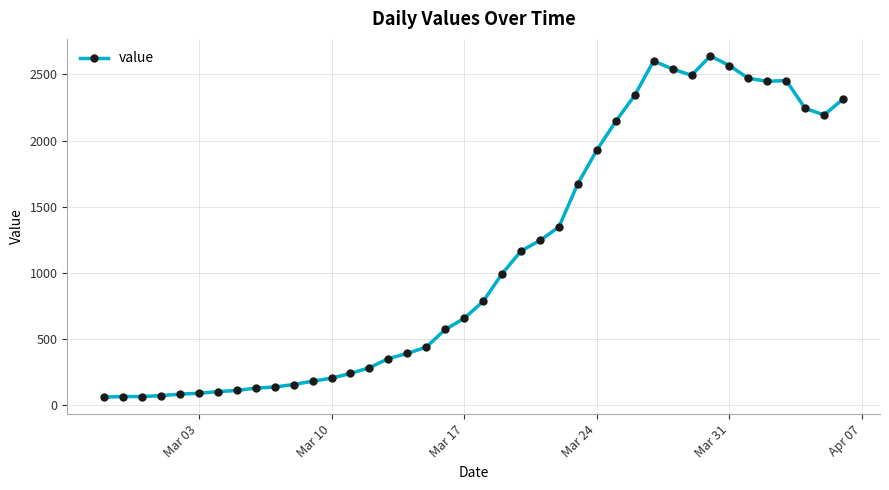

What is the value of the 19th point from the left?

572